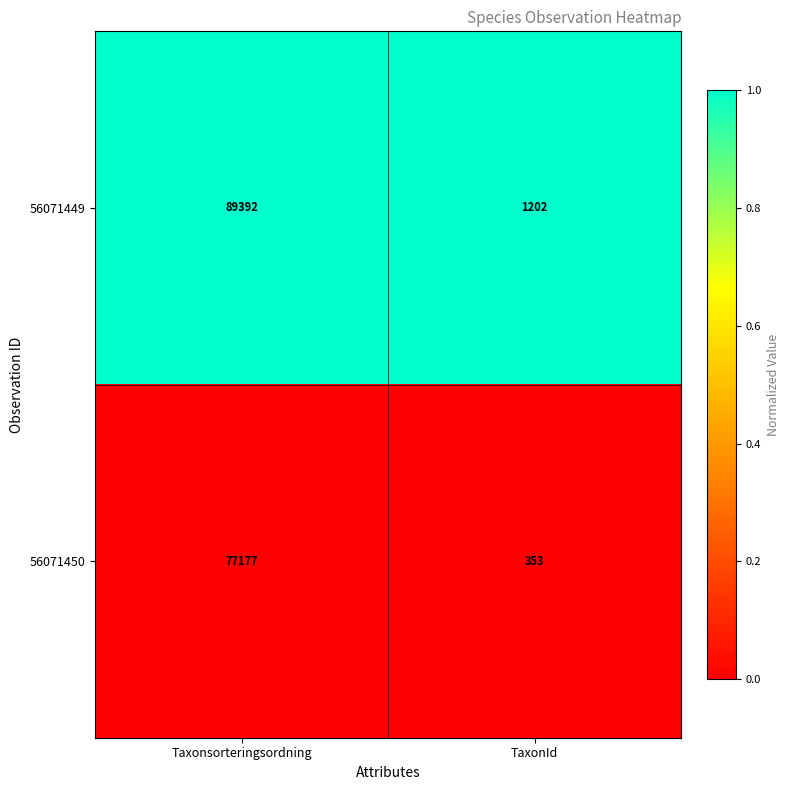

The 56071450 series shows 353 at TaxonId. True or false?

True